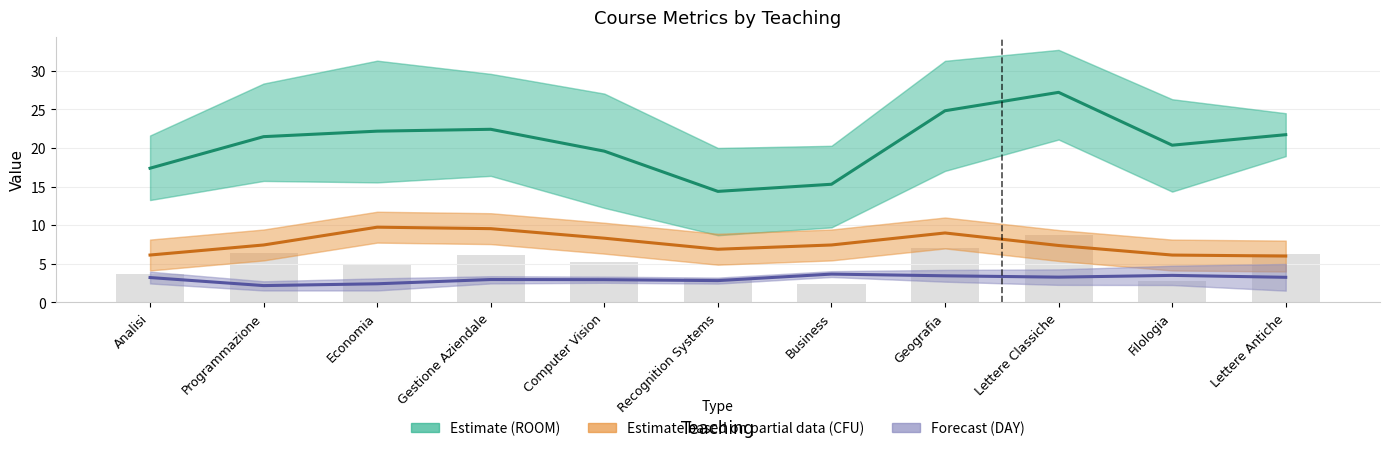

What position from the right is Geografia?

4